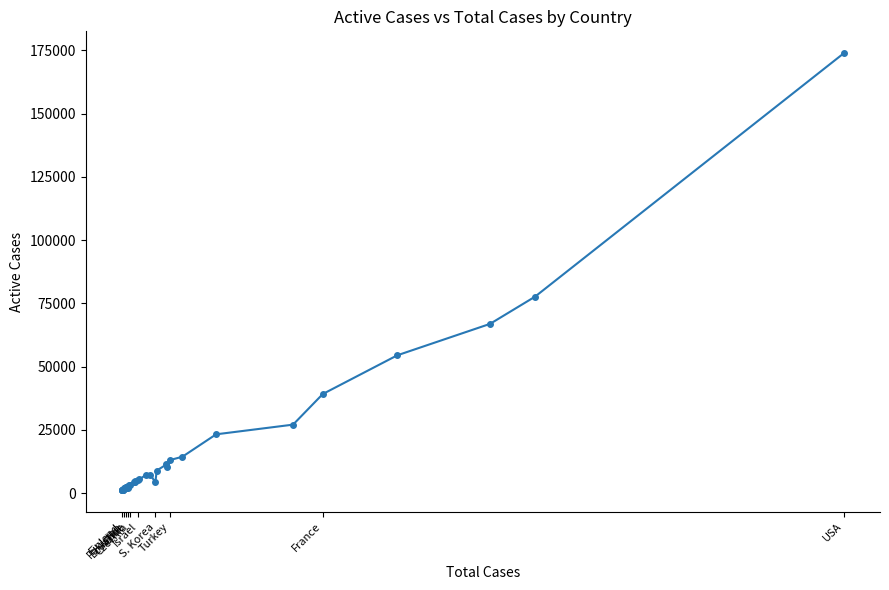

What is the minimum value shown in the chart?

1213